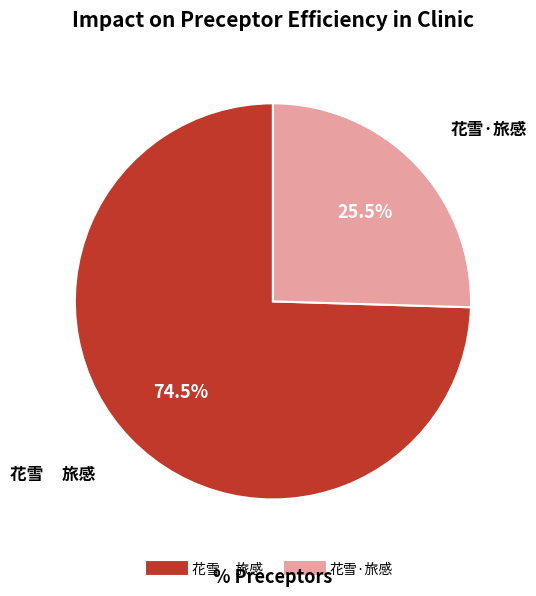

Does 花雪·旅感 represent more than half of the total?

No